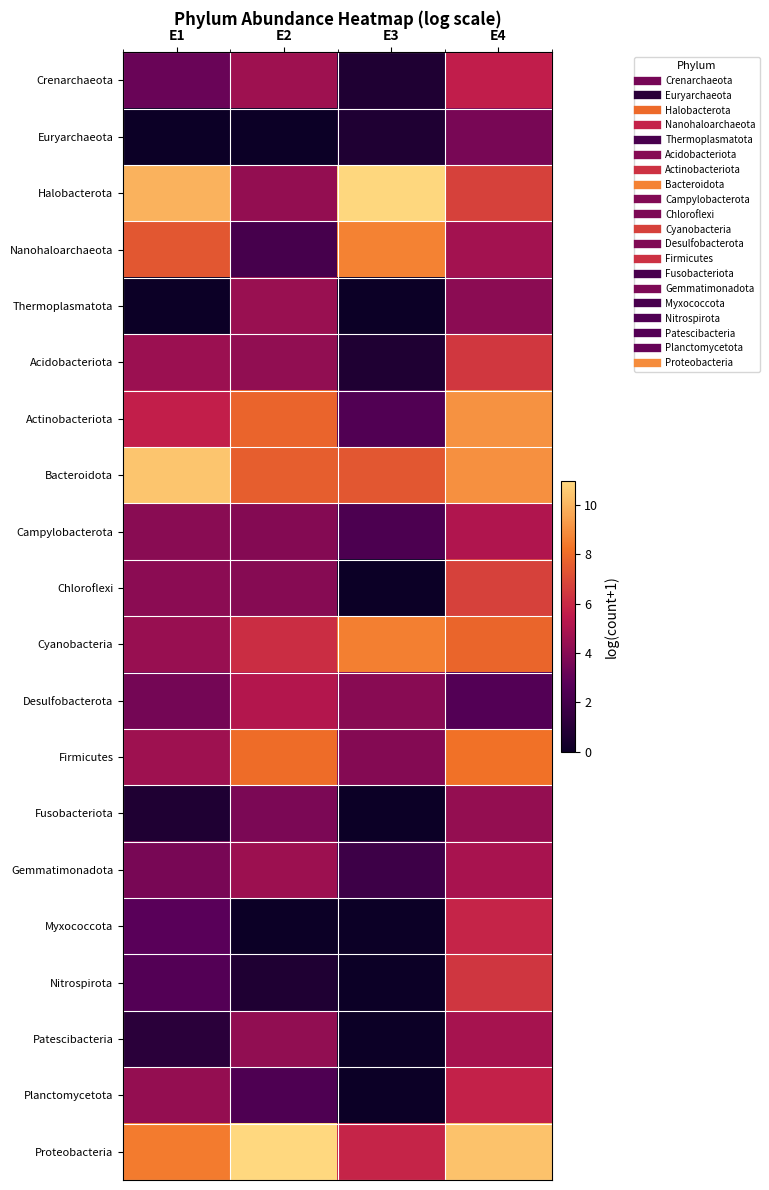

How many distinct data groups are displayed?

20